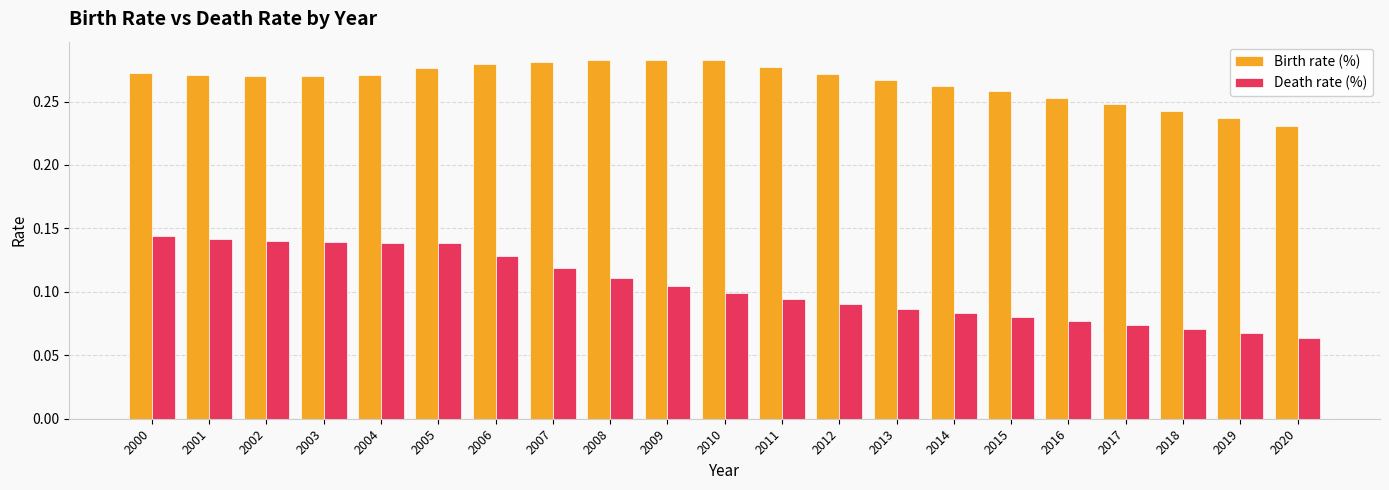

Where is Birth rate (%) nearest to the value 0?

2020